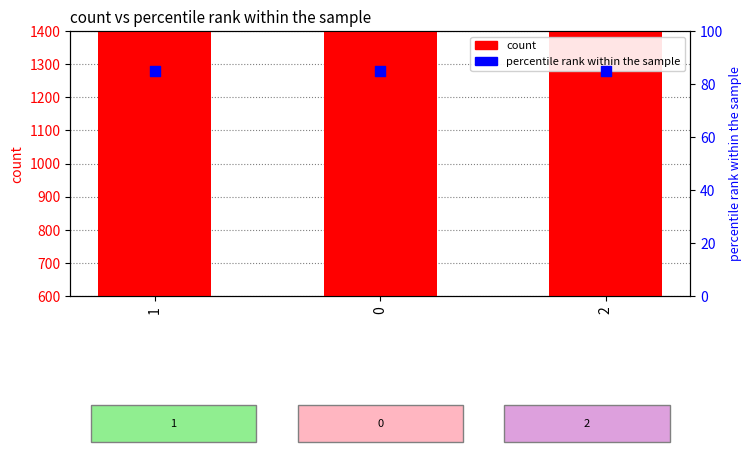

What are all the series names shown in the legend?

count, percentile rank within the sample